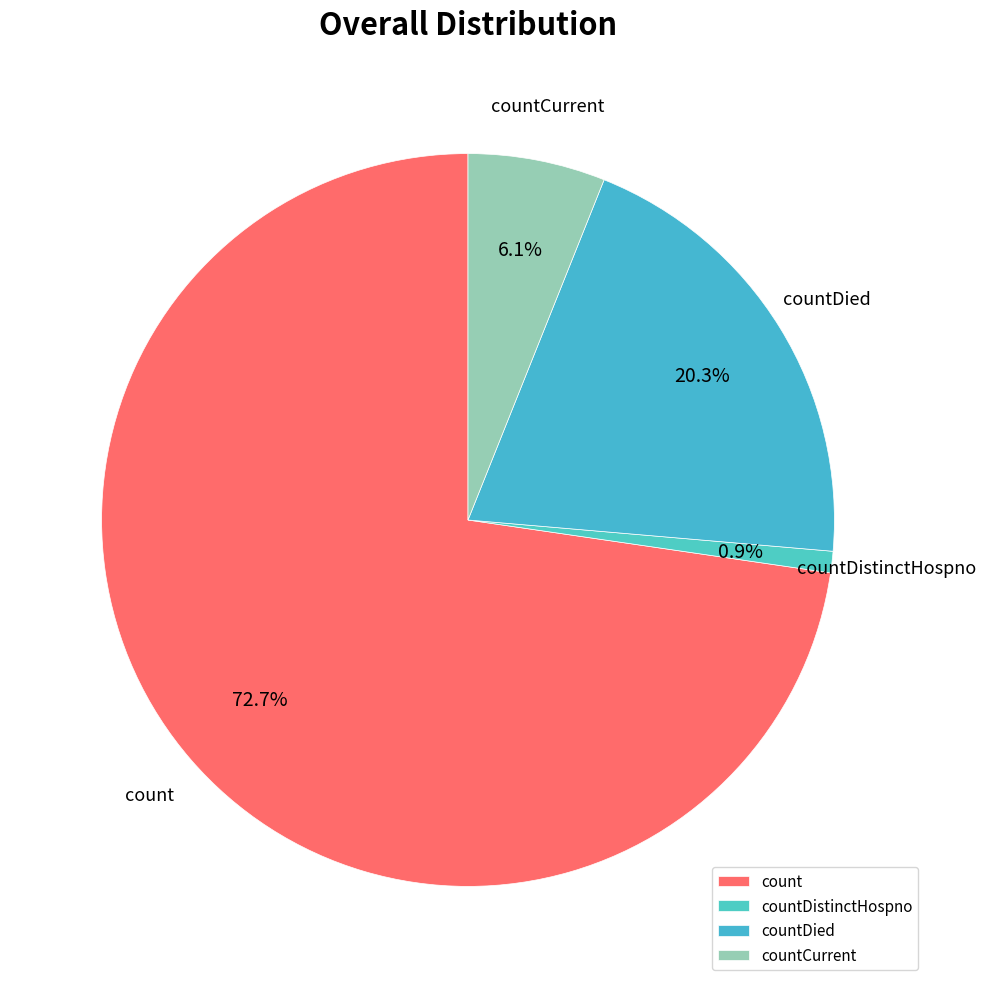

Rank the categories by value from lowest to highest.

countDistinctHospno, countCurrent, countDied, count